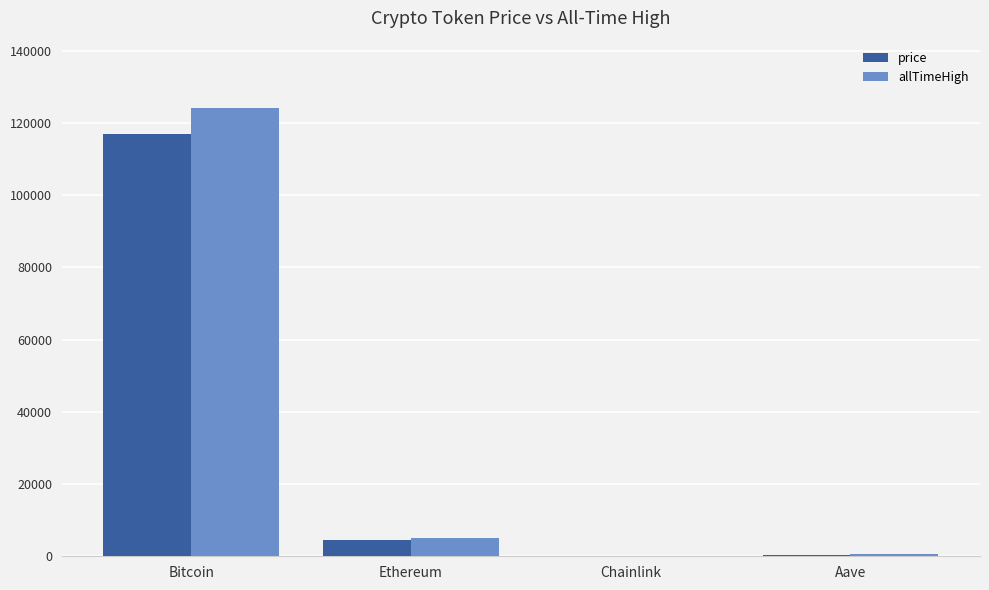

What is the average value of the allTimeHigh series?

32447.1